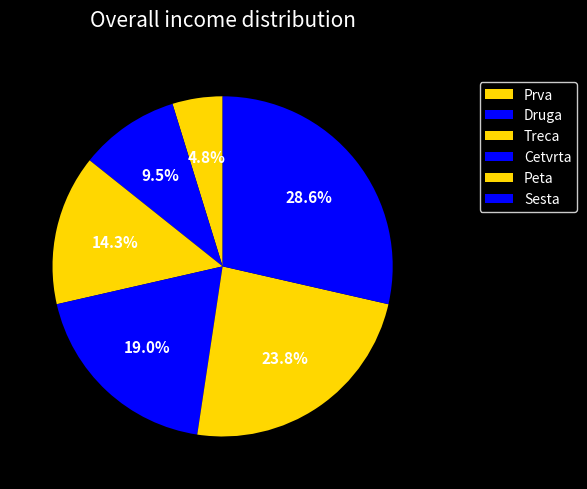

How many slices are in this pie chart?

6